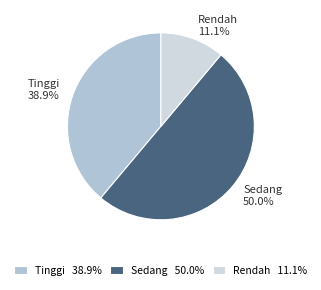

To the nearest percent, what is the combined percentage of Rendah and Sedang?

61%